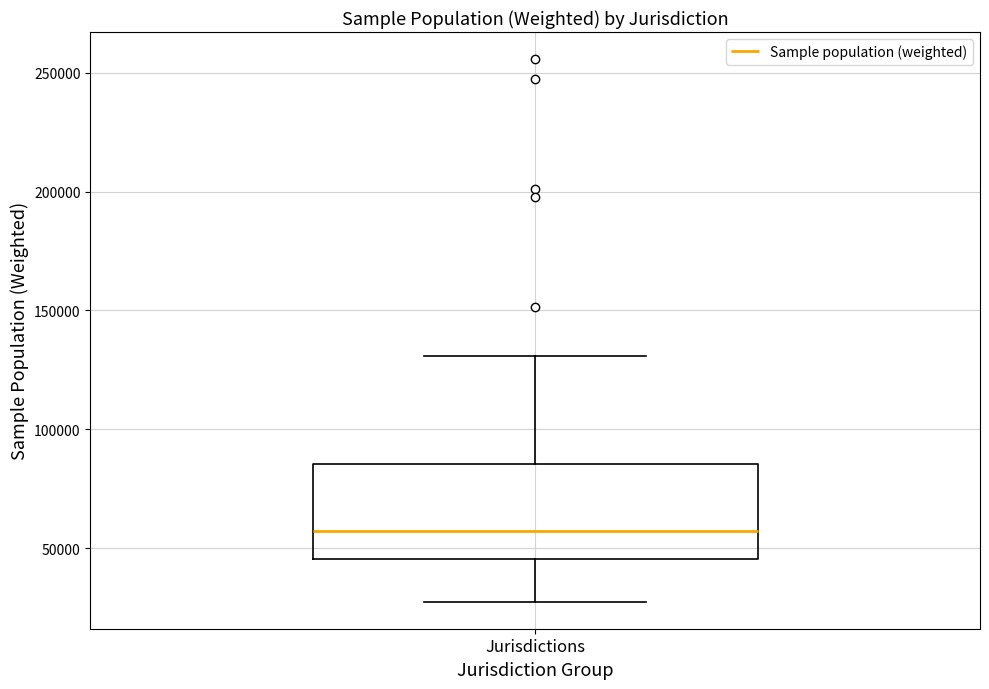

Where does the upper whisker of the box for Jurisdictions end on the y-axis? The values are not printed on the chart, so give them approximately, as read against the axis.

130000